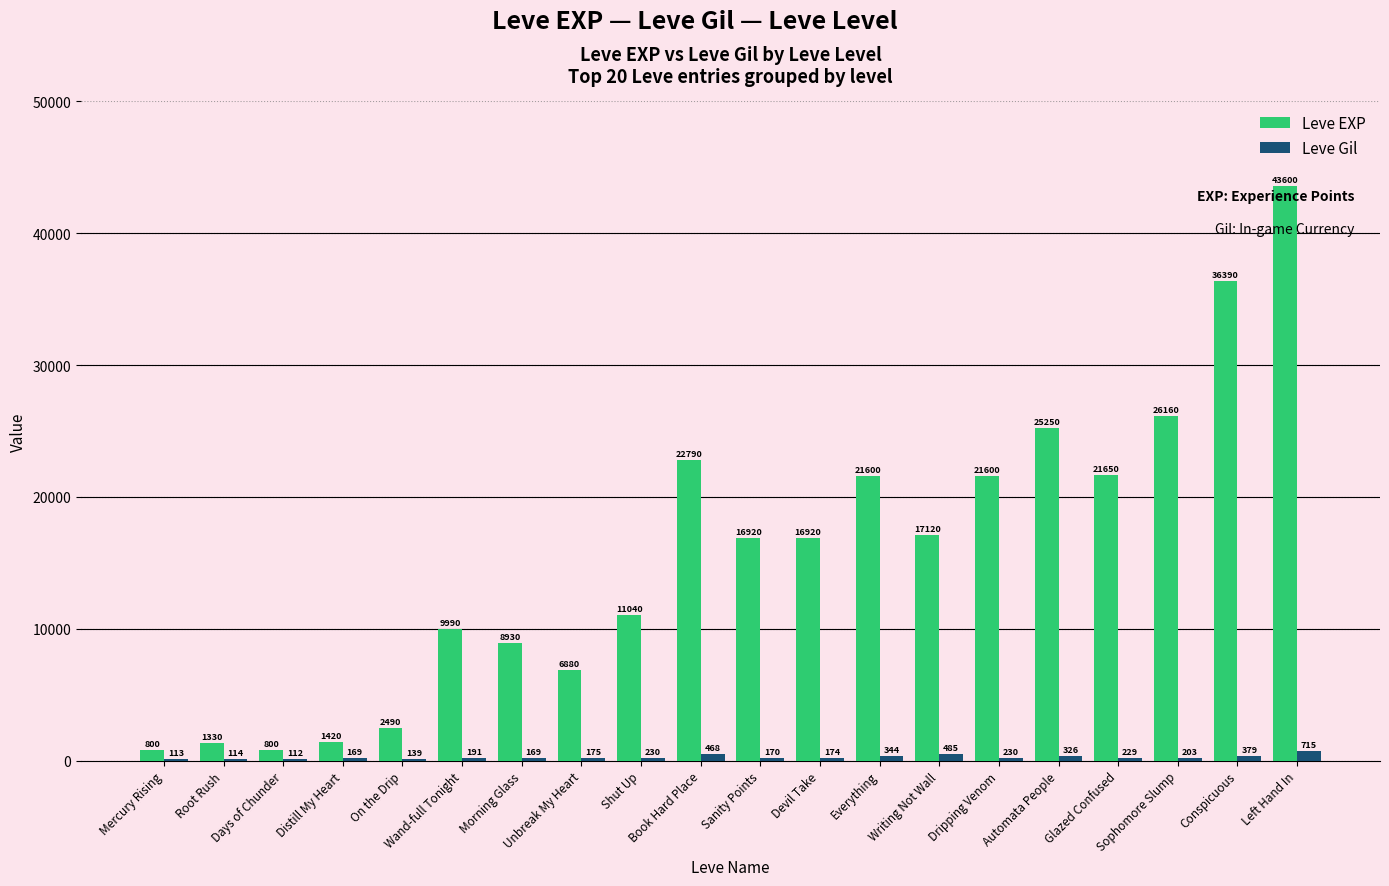

What is the maximum value for Leve Gil?

715